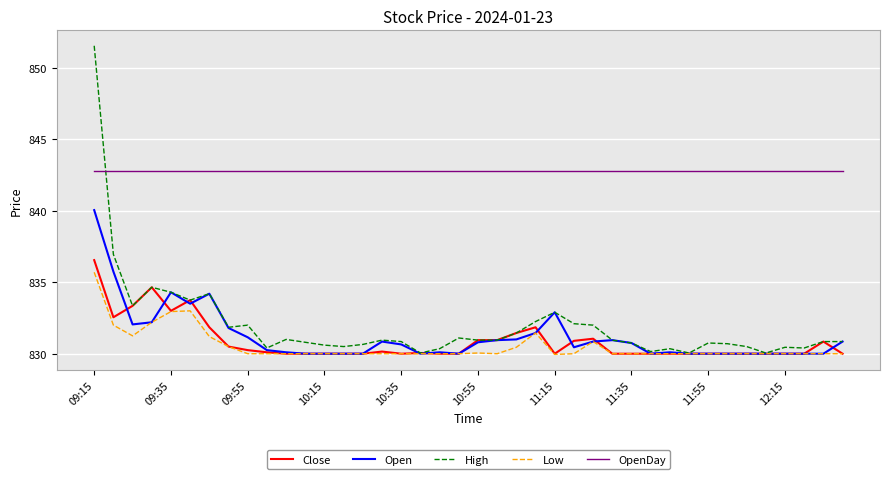

Which series has the largest total across all categories?

OpenDay